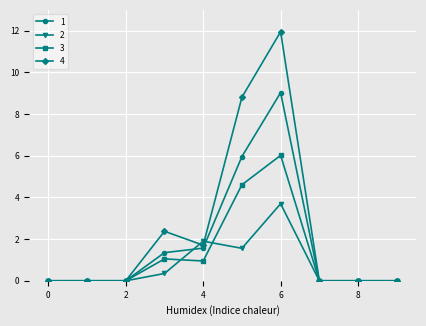

True or false: 2 has more than 1 points higher than both neighbors.

True